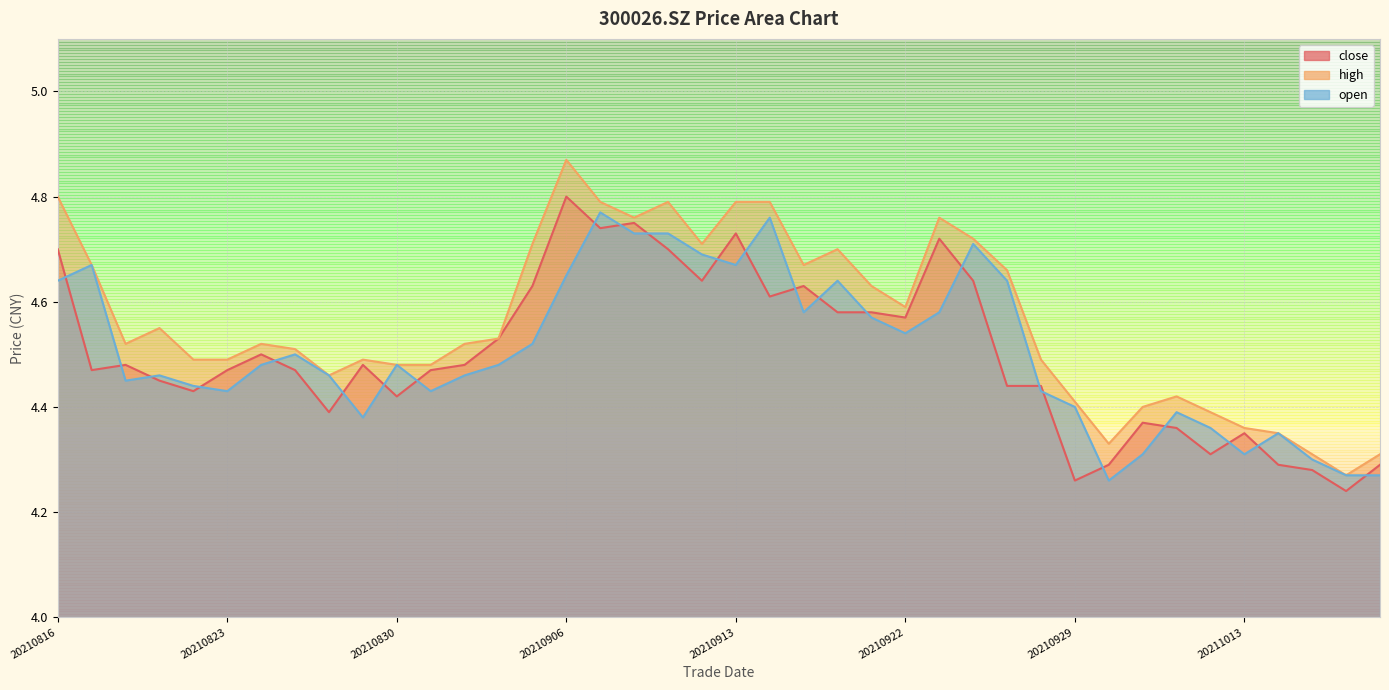

Where is the first local minimum for high?

20210818